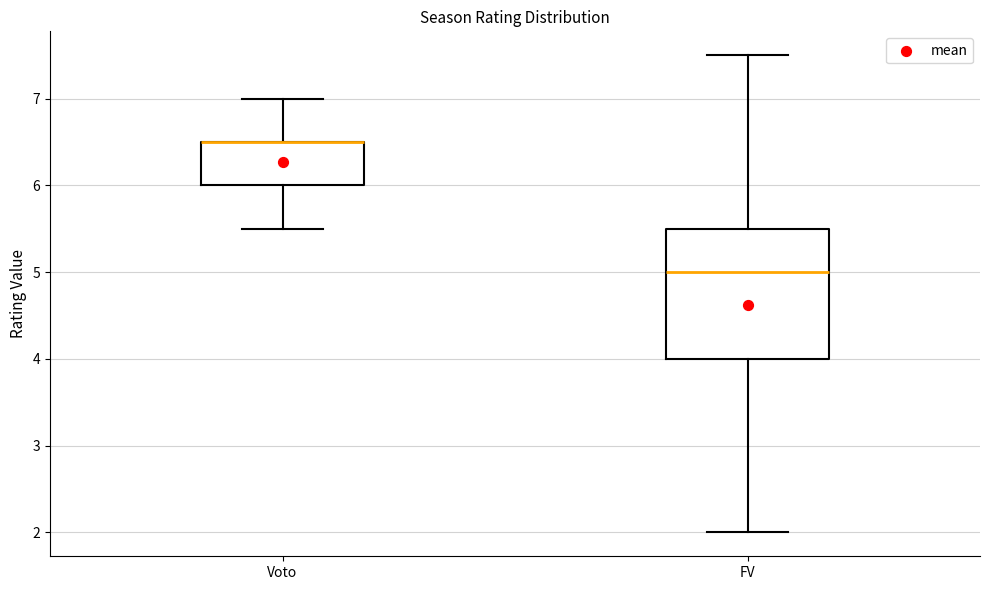

Reading left to right, transcribe this box plot: for each box, give where its median line is, the range the box spans, and where its two whiskers end, as read against the y-axis. The values are not printed on the chart, so give them approximately, as read against the axis.

Voto: median 6.5 (drawn on the box's upper edge), box 6.0 to 6.5, whiskers 5.5 to 7.0
FV: median 5.0, box 4.0 to 5.5, whiskers 2.0 to 7.5